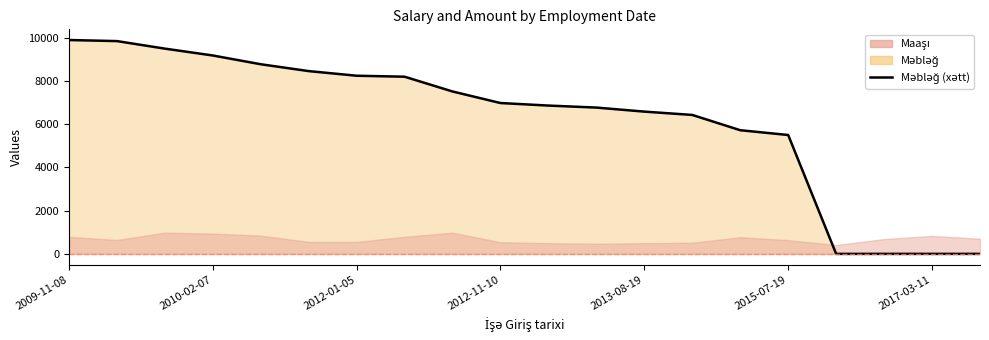

What position from the left is 14?

15